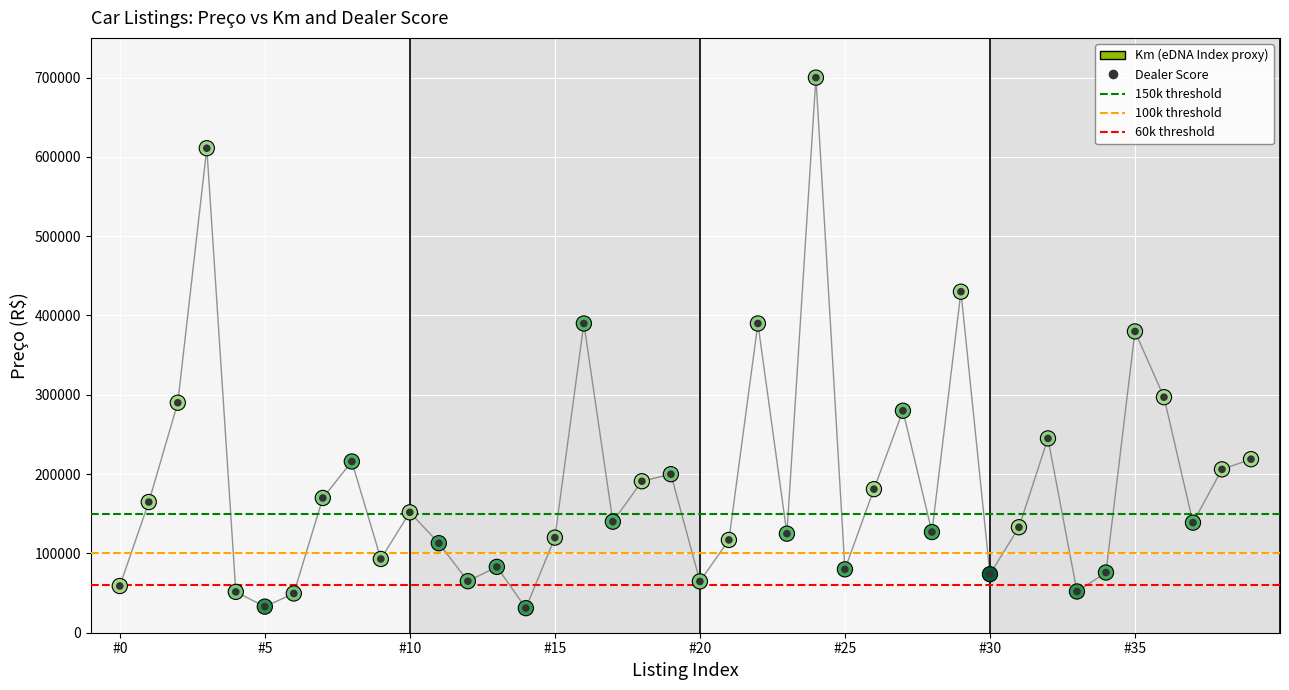

Which series has the largest total across all categories?

Preço